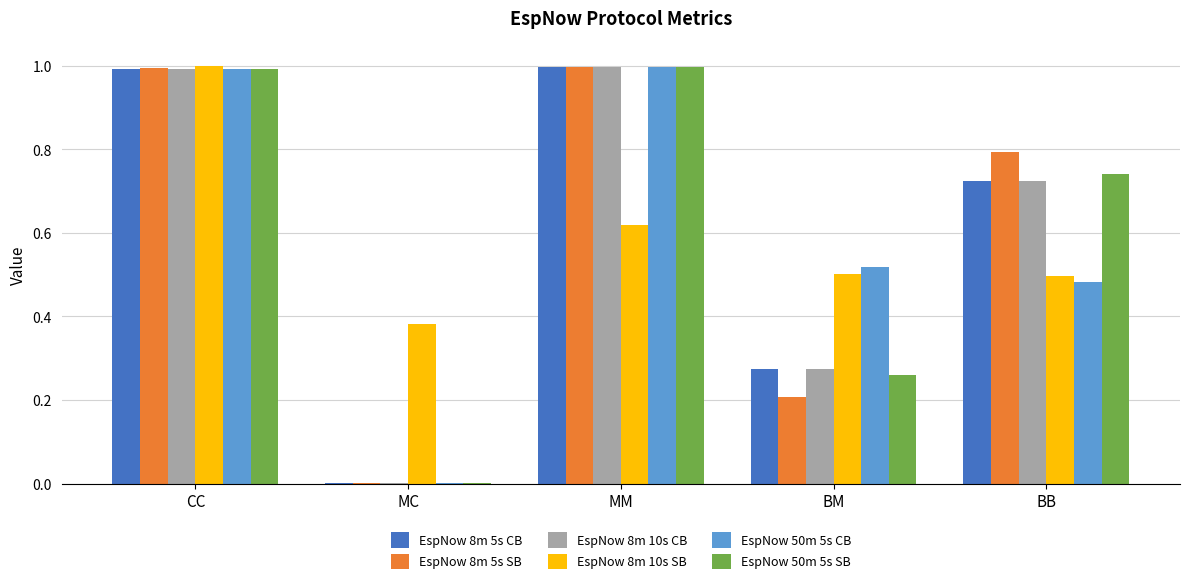

What is the highest value of the EspNow 8m 10s CB series?

1.0